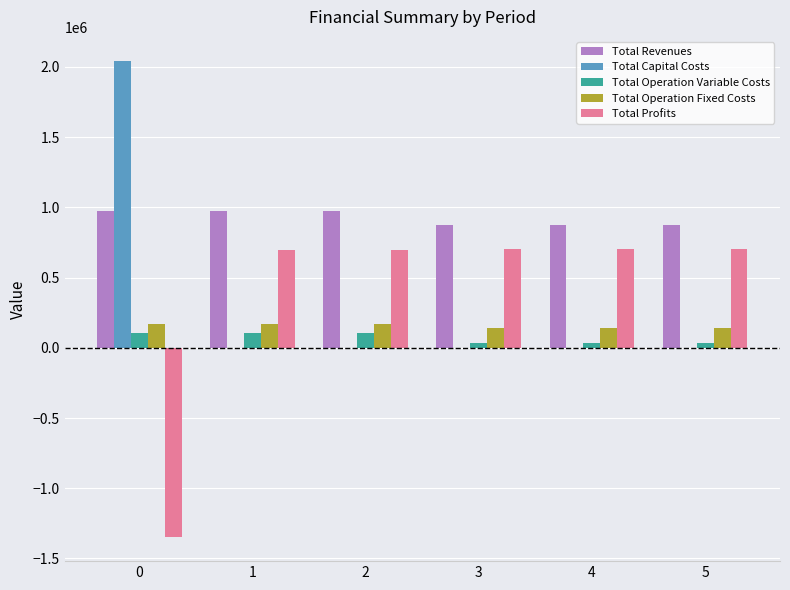

What are all the series names shown in the legend?

Total Revenues, Total Capital Costs, Total Operation Variable Costs, Total Operation Fixed Costs, Total Profits